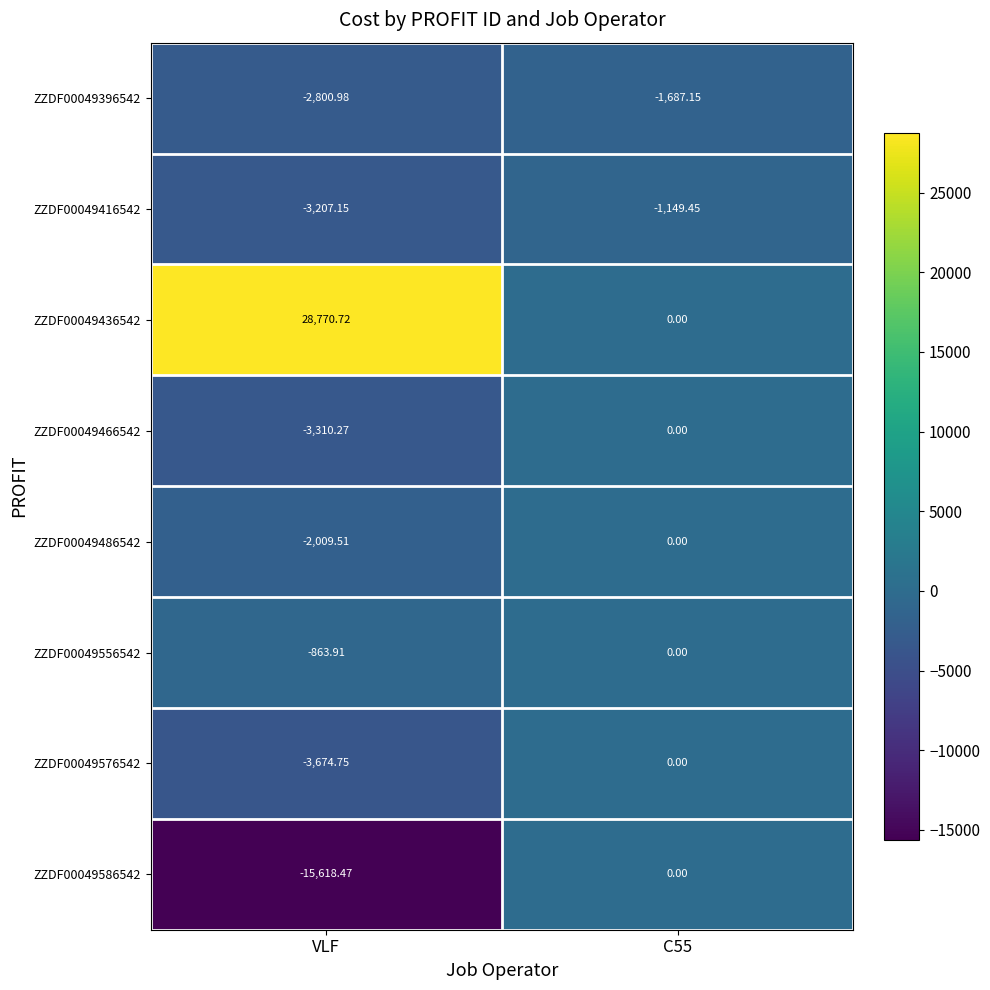

Which label corresponds to the largest value in the chart?

VLF